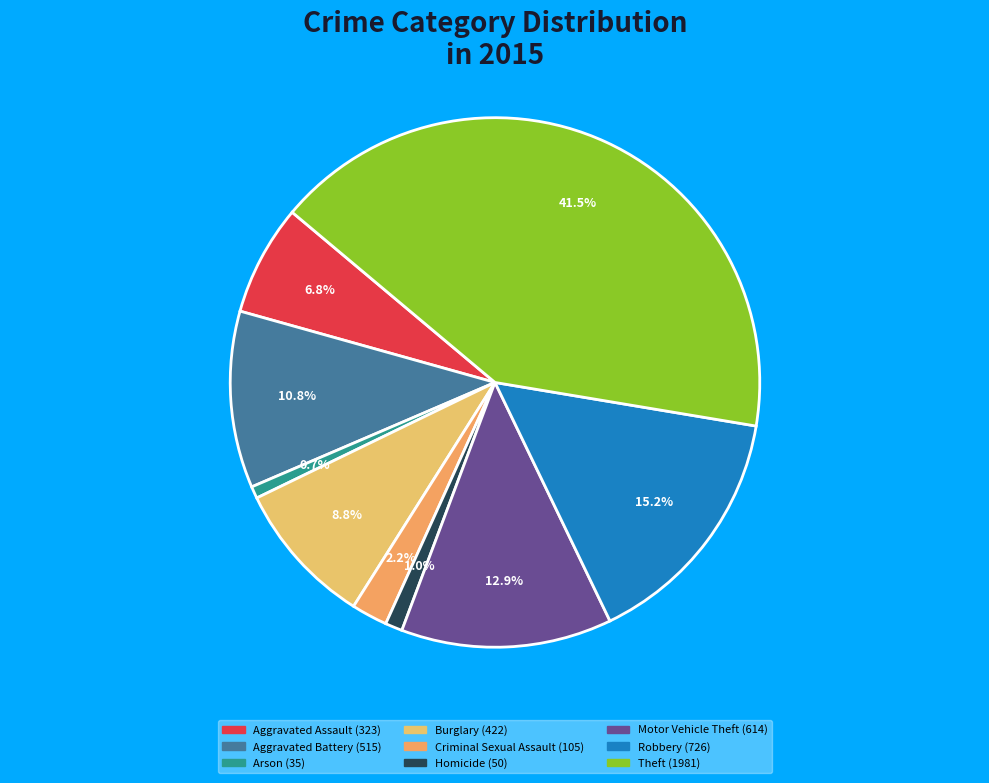

Does Motor Vehicle Theft represent more than half of the total?

No